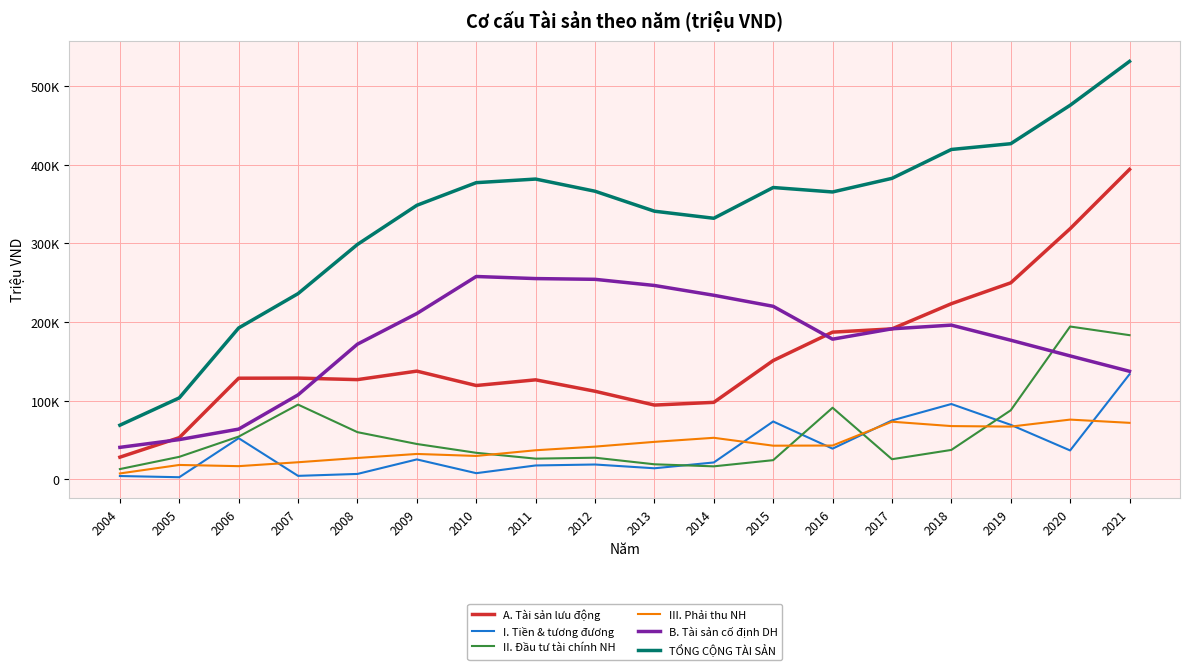

What is the maximum value for B. Tài sản cố định DH?

257810